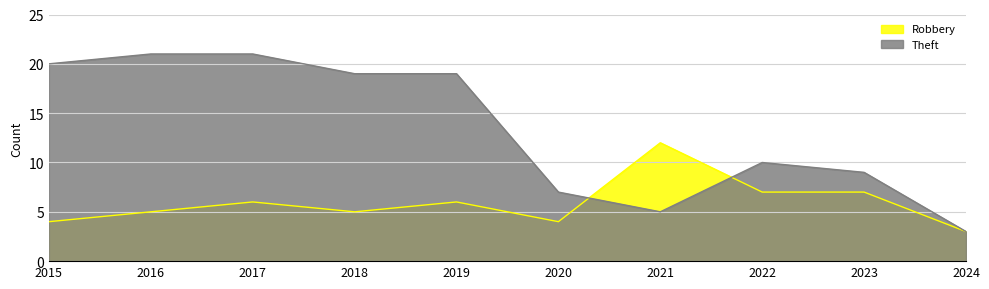

What is the total value across all series at 2020?

11